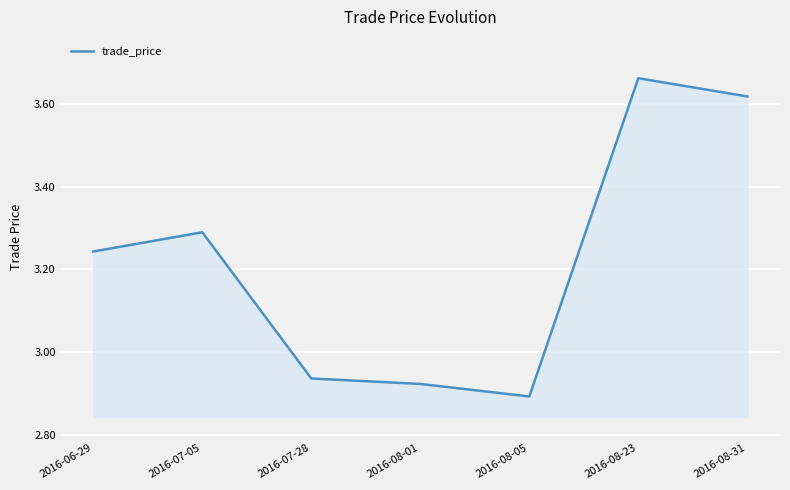

How many categories are shown in the chart?

7